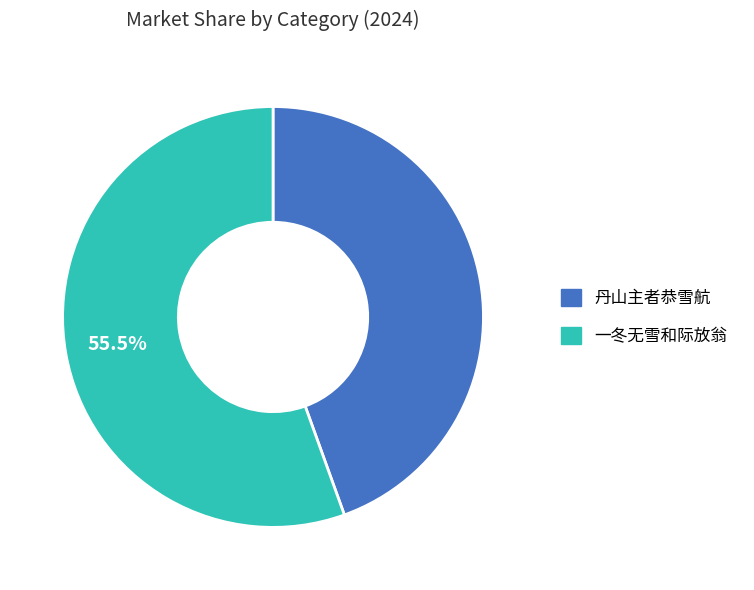

To the nearest percent, what is the difference between the largest and smallest slice percentages?

11%